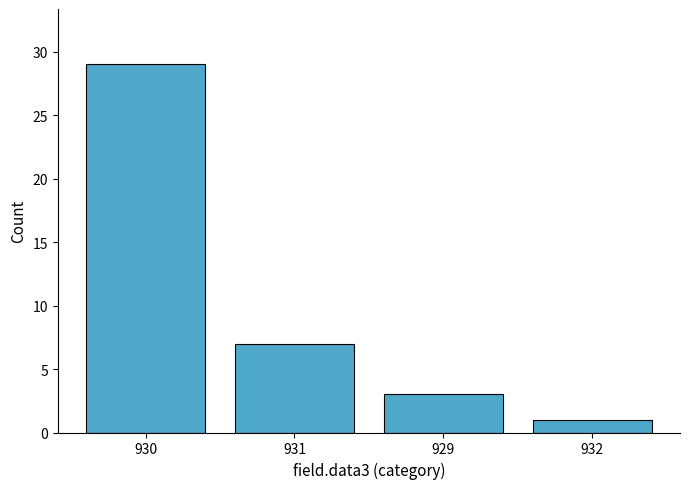

Rank the categories by value from lowest to highest.

932, 929, 931, 930